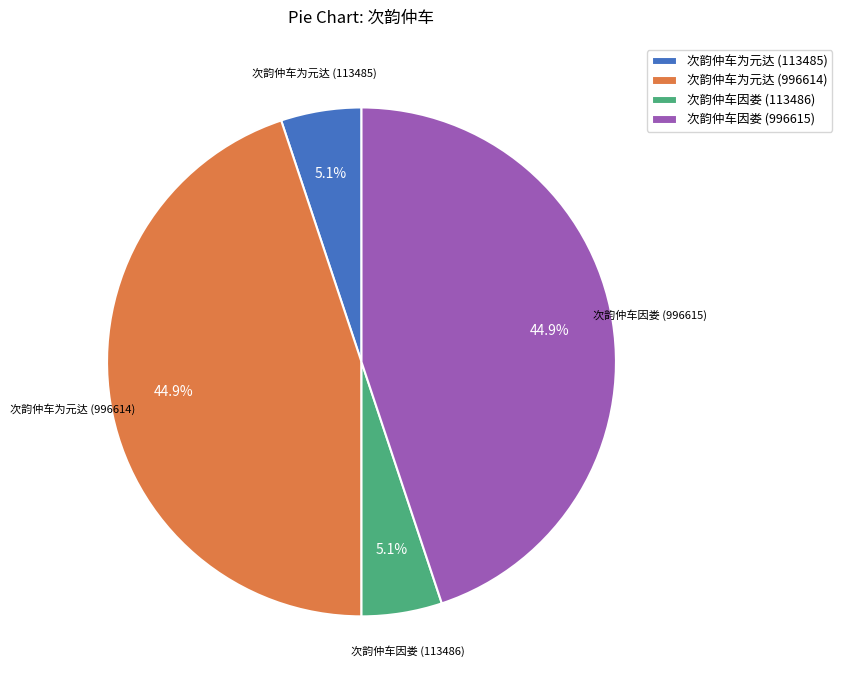

Is there a majority slice in this chart?

No